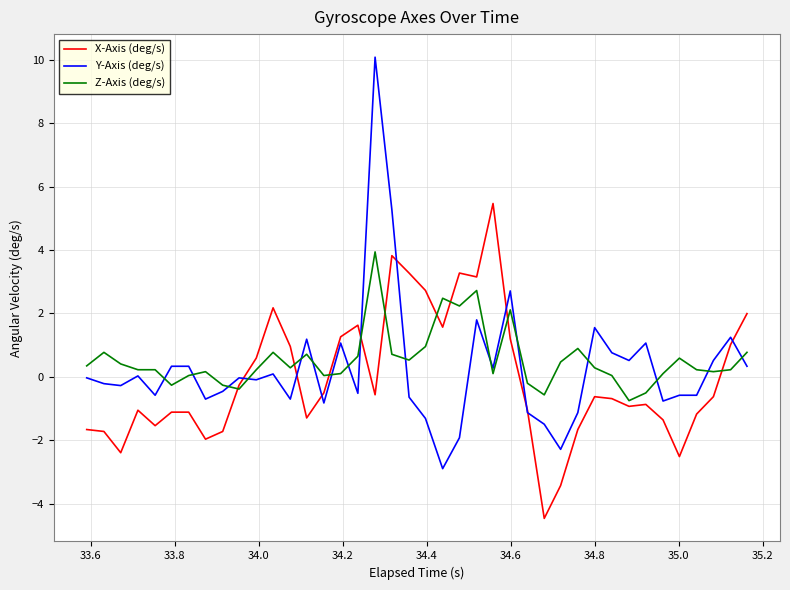

What is the maximum value shown in the chart?

10.1